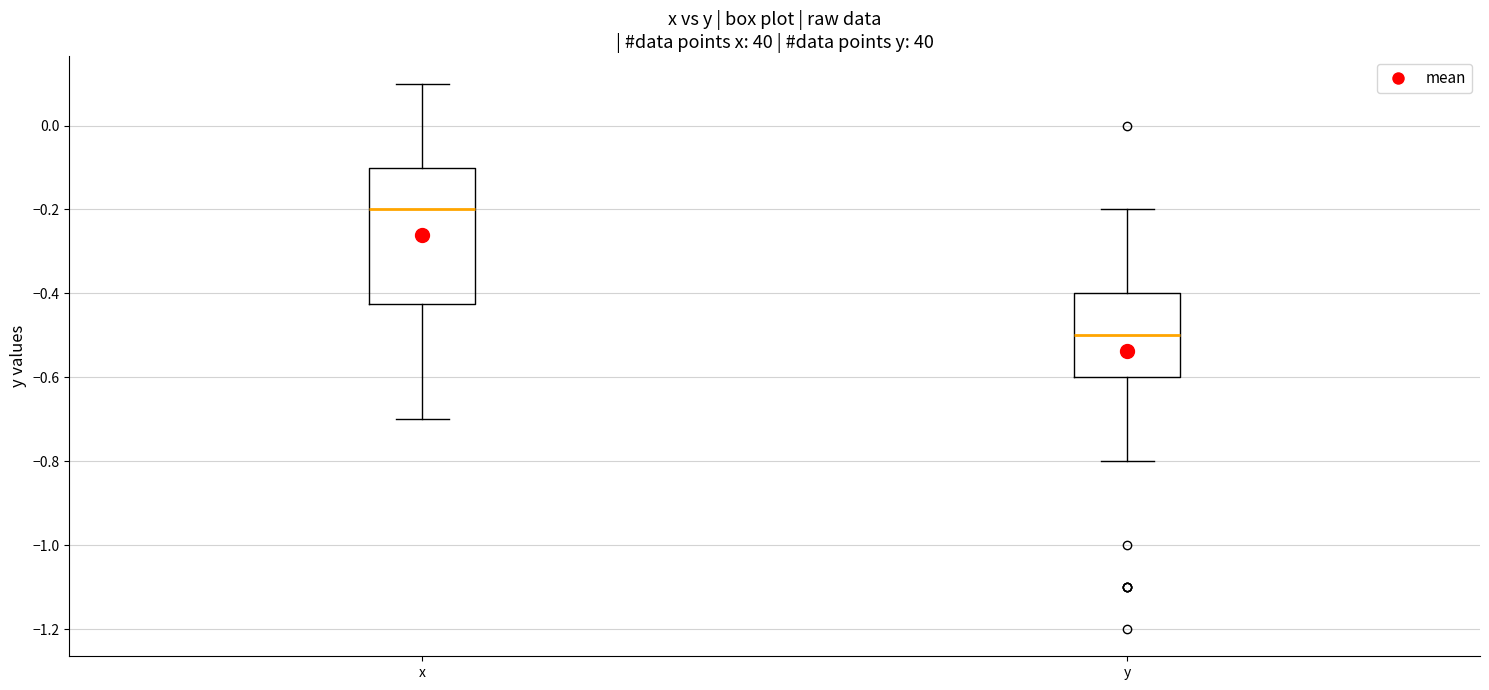

Reading left to right, read every box against the y-axis: the position of its median line, the range the box covers, and the ends of its whiskers. The values are not printed on the chart, so give them approximately, as read against the axis.

x: median -0.20, box -0.42 to -0.10, whiskers -0.70 to 0.10
y: median -0.50, box -0.60 to -0.40, whiskers -0.80 to -0.20